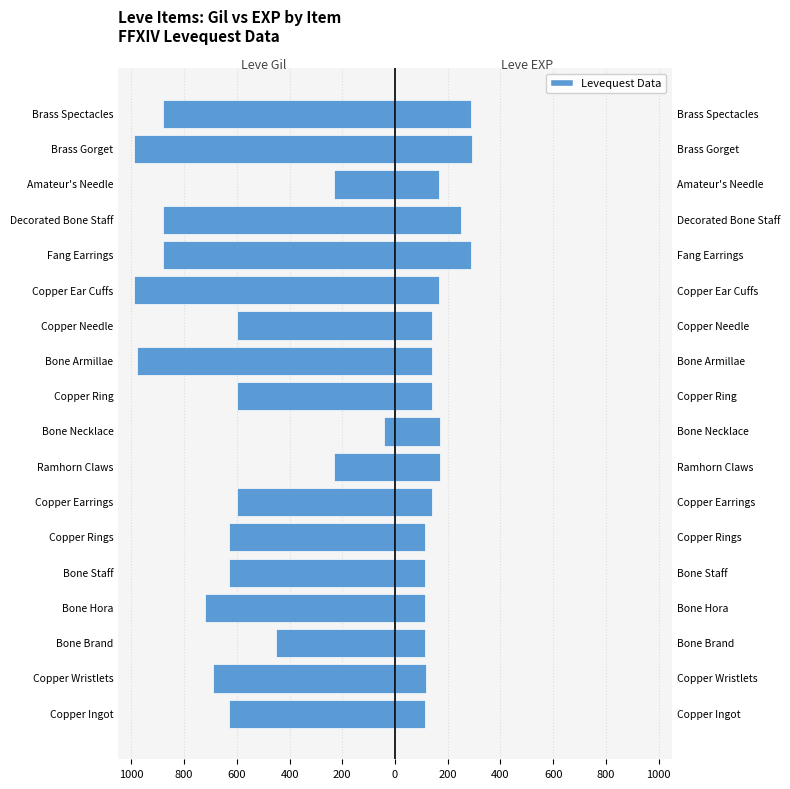

How many groups of bars are there?

18